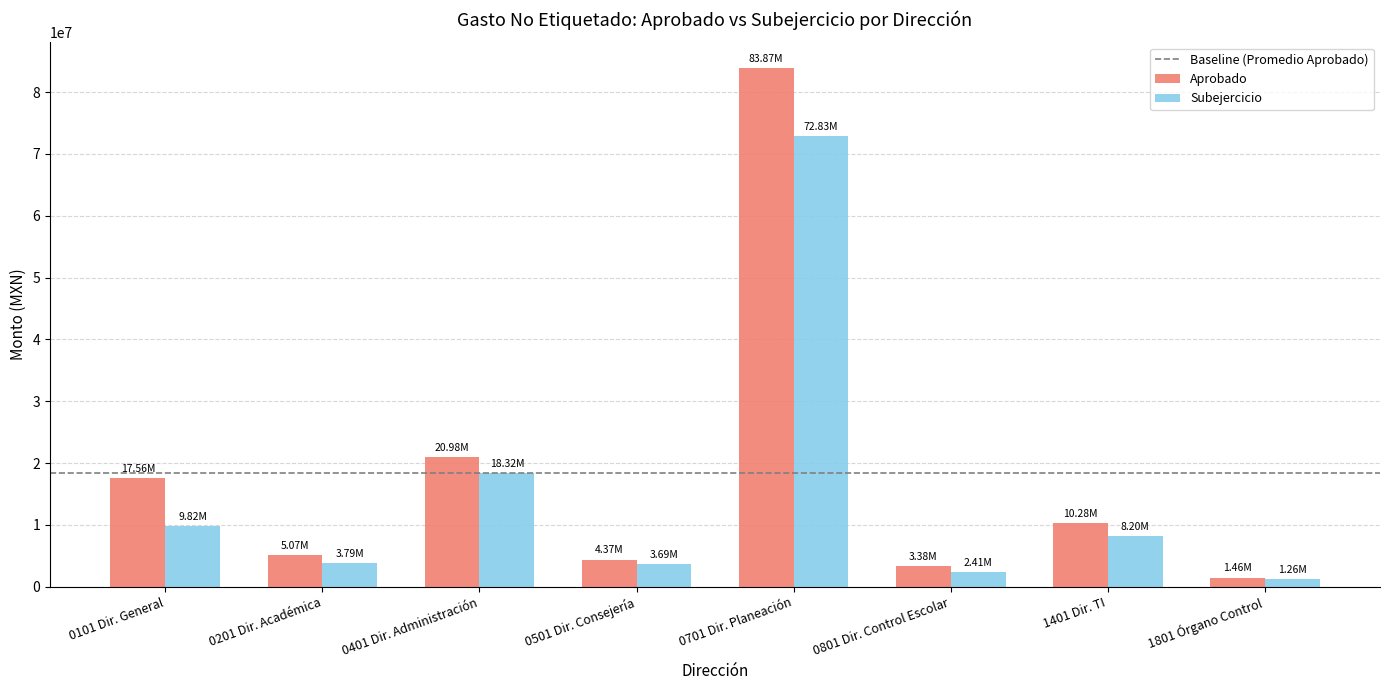

What is the label of the 7th bar from the right?

0201 Dir. Académica